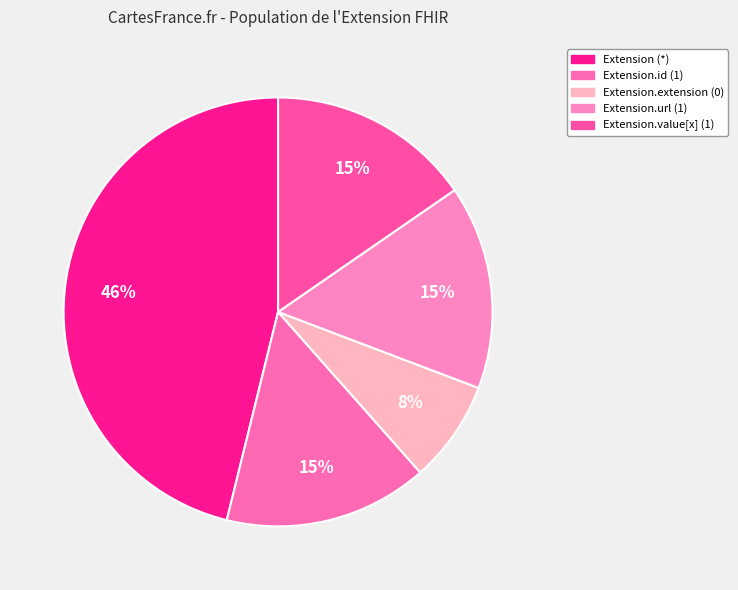

Count the number of slices in the pie.

5